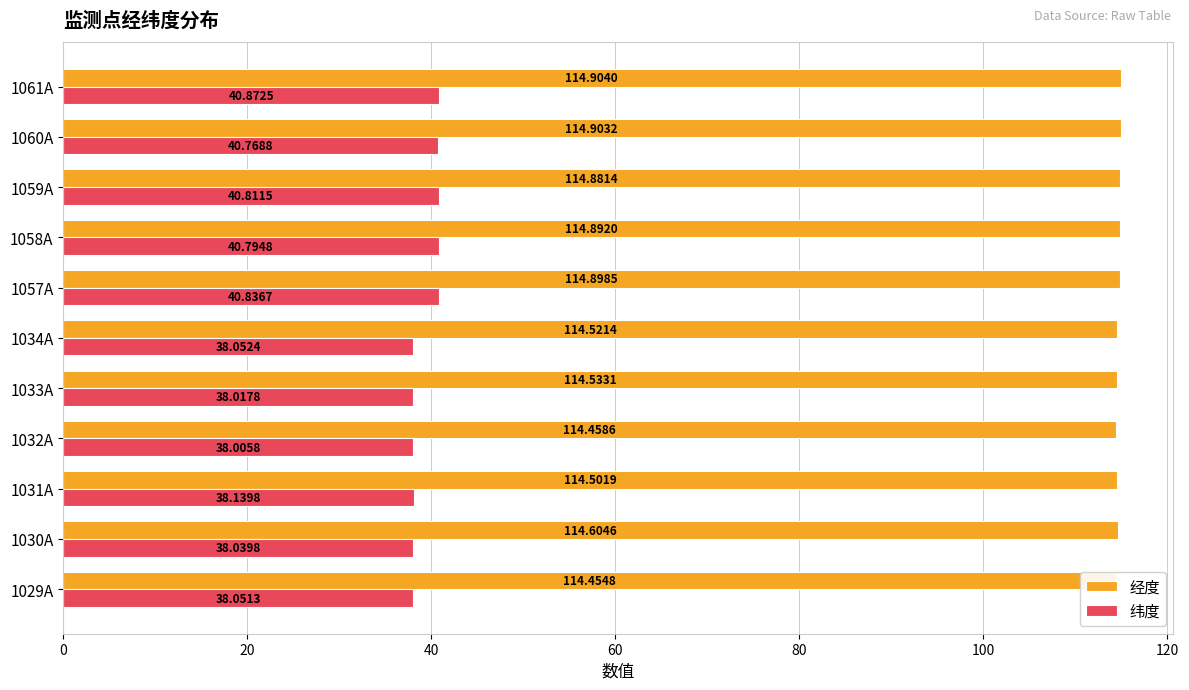

What is the smallest value displayed?

38.0